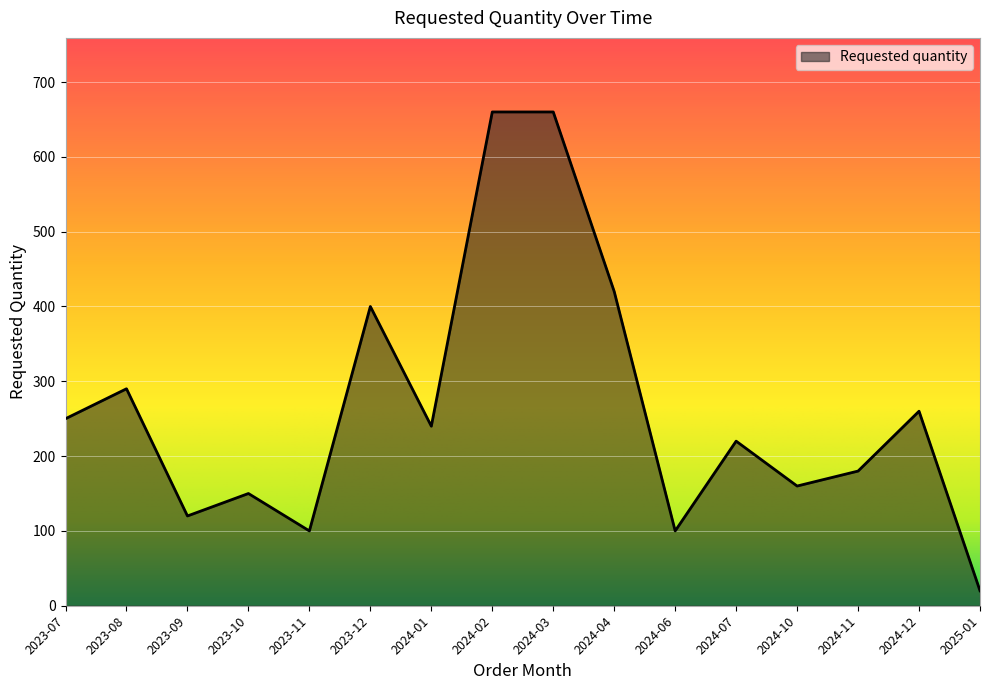

At which label is the value closest to 340?

2023-08